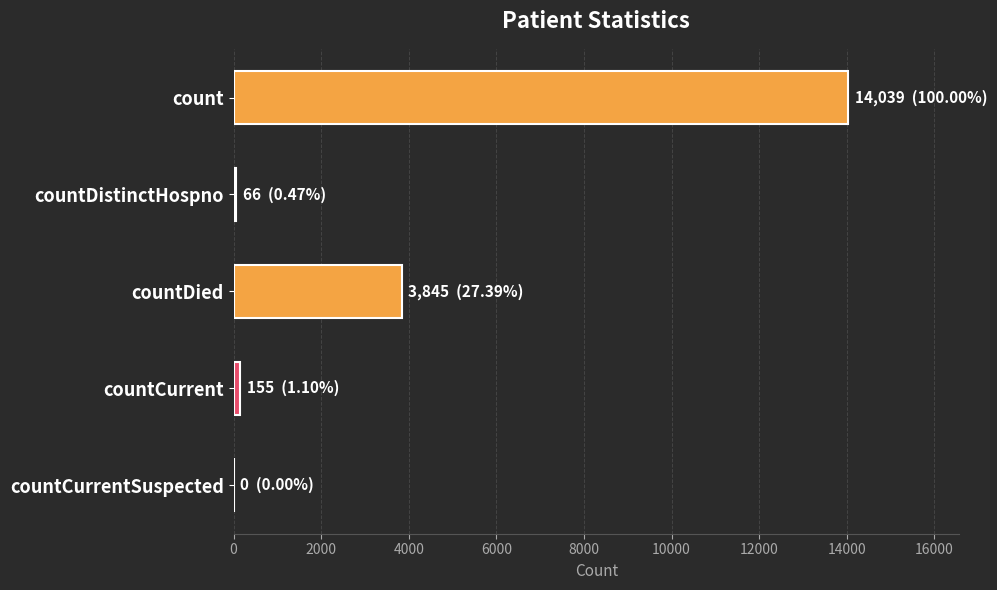

Count the number of categories in the chart.

5